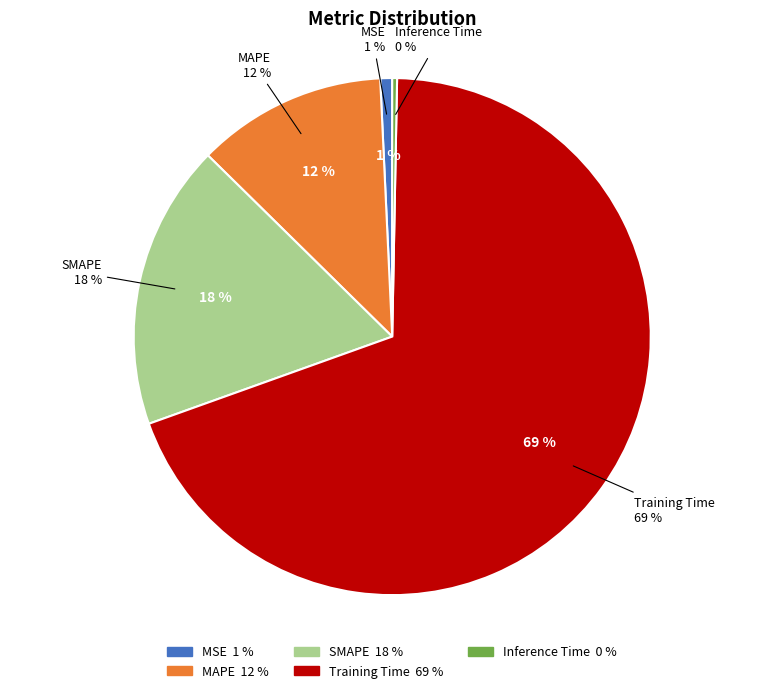

What is the ratio of the value at MAPE to the value at Training Time?

0.2